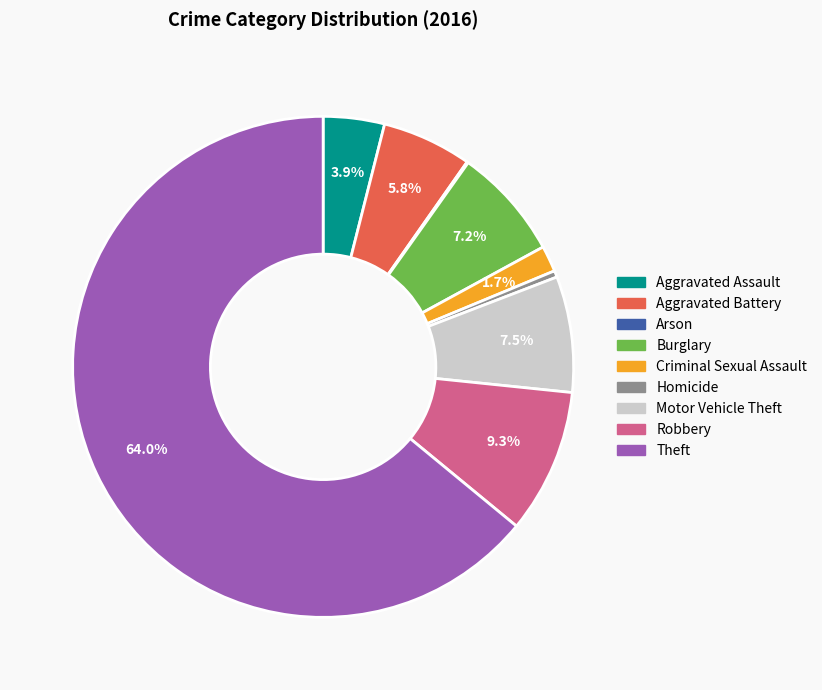

Approximately how many times larger is the value at Robbery compared to Burglary?

1.3